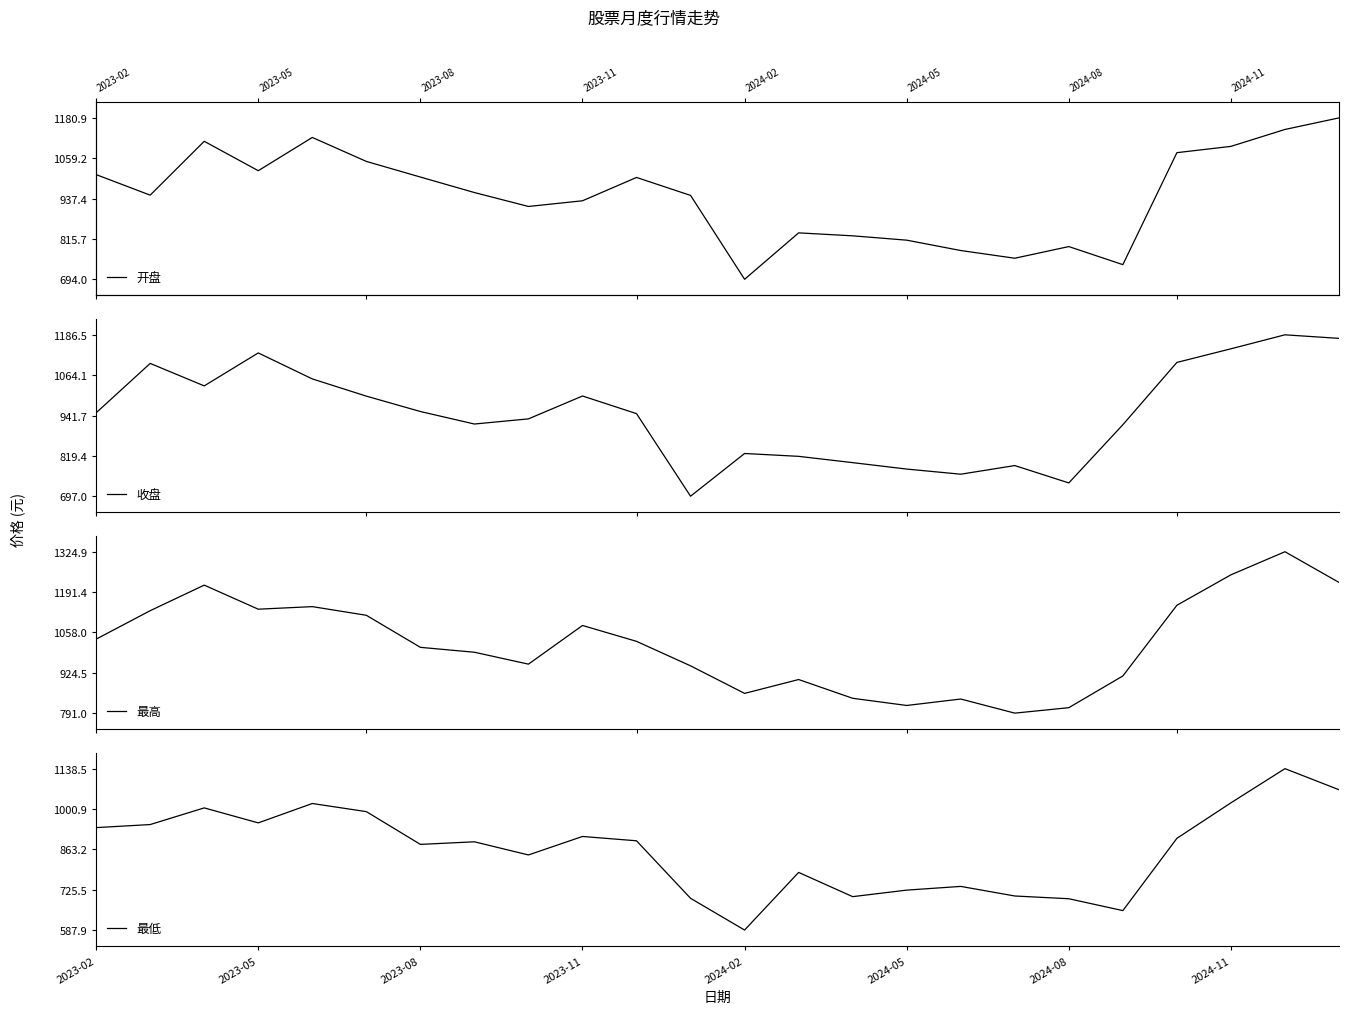

What is the sum of all 最低 values?

20679.7